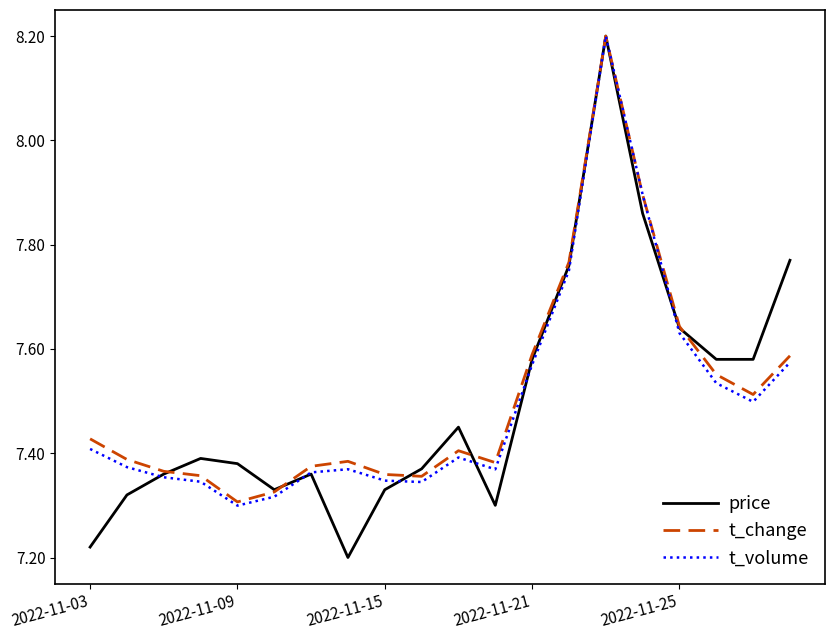

How many categories are shown in the chart?

20